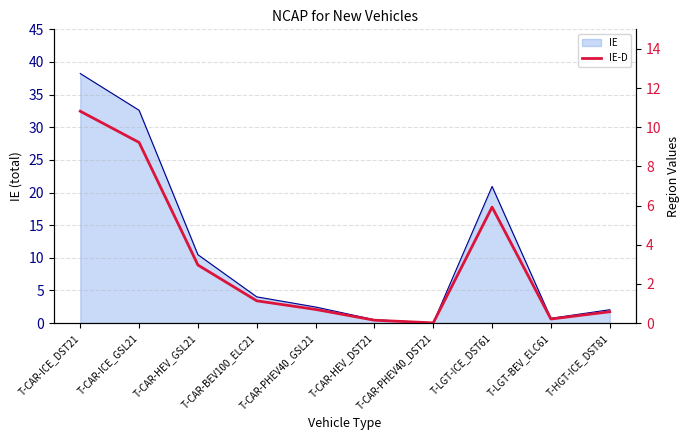

Count the number of categories in the chart.

10